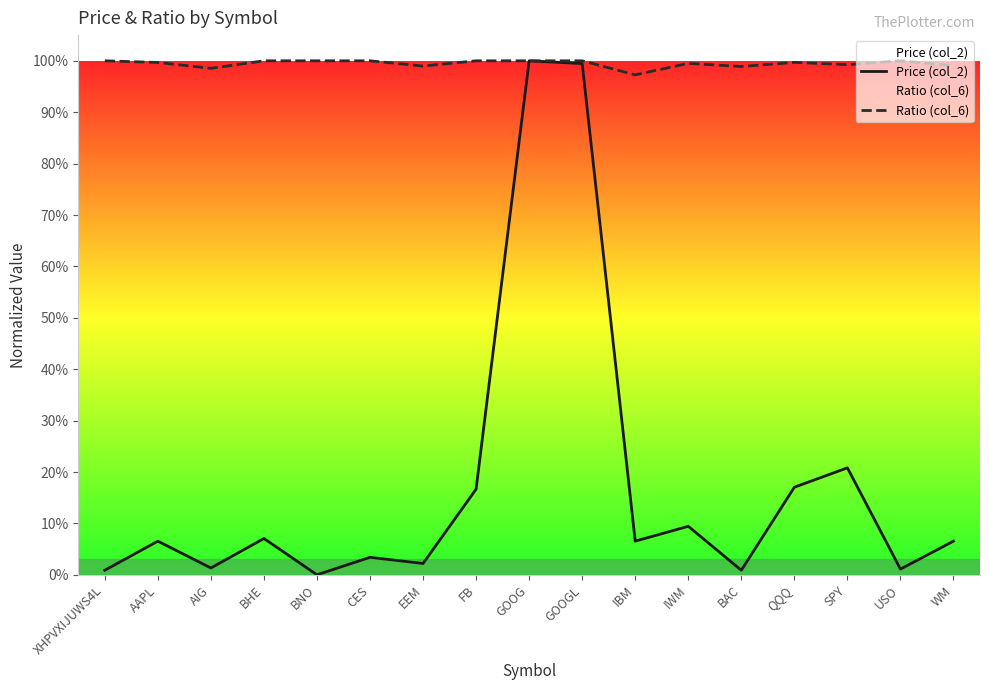

Rank the categories by Price (col_2) value from highest to lowest.

GOOG, GOOGL, SPY, QQQ, FB, IWM, BHE, WM, IBM, AAPL, CES, EEM, AIG, USO, XHPVXIJUWS4L, BAC, BNO